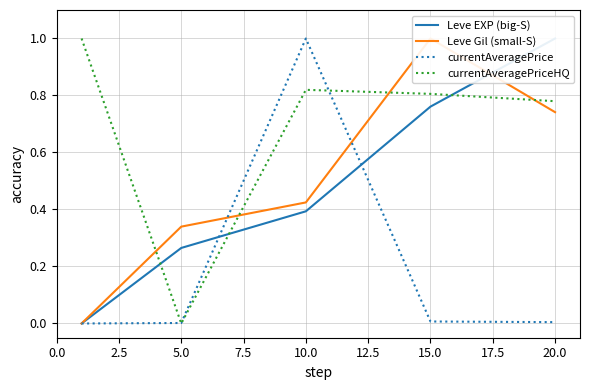

Count the number of categories in the chart.

5